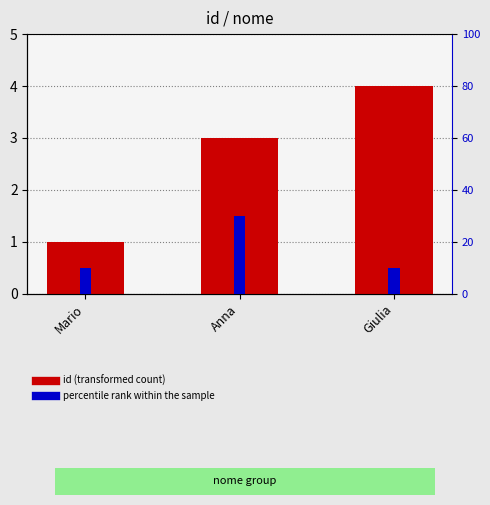

Between Mario and Anna, which series saw the biggest shift?

percentile rank within the sample